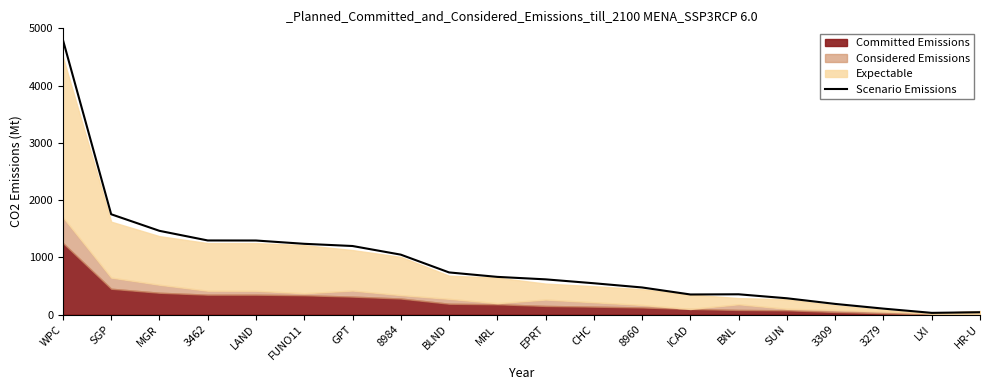

What is the sum of all values?

18447.1